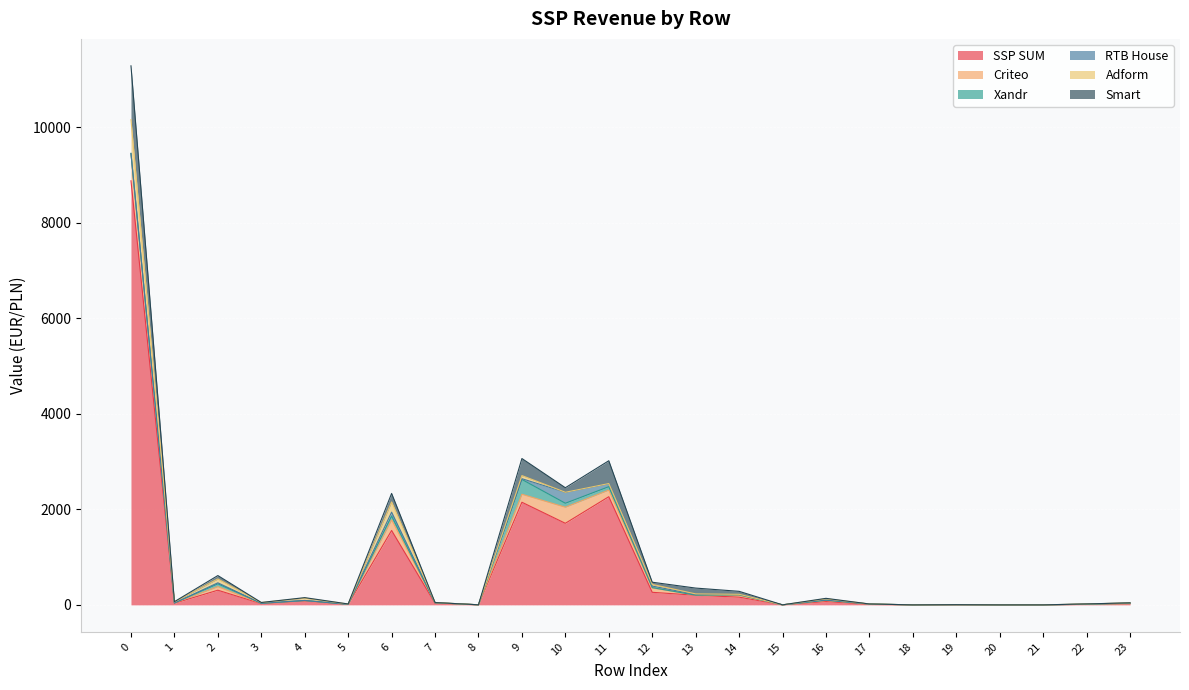

What are all the series names shown in the legend?

SSP SUM, Criteo, Xandr, RTB House, Adform, Smart